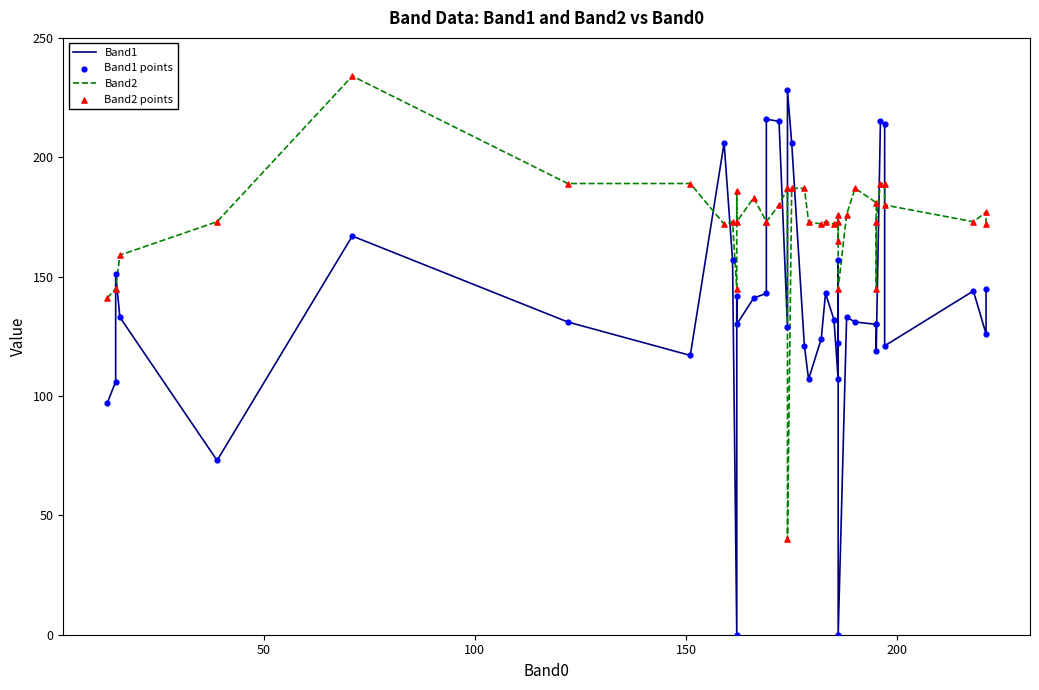

At how many categories does at least one series exceed 140?

40